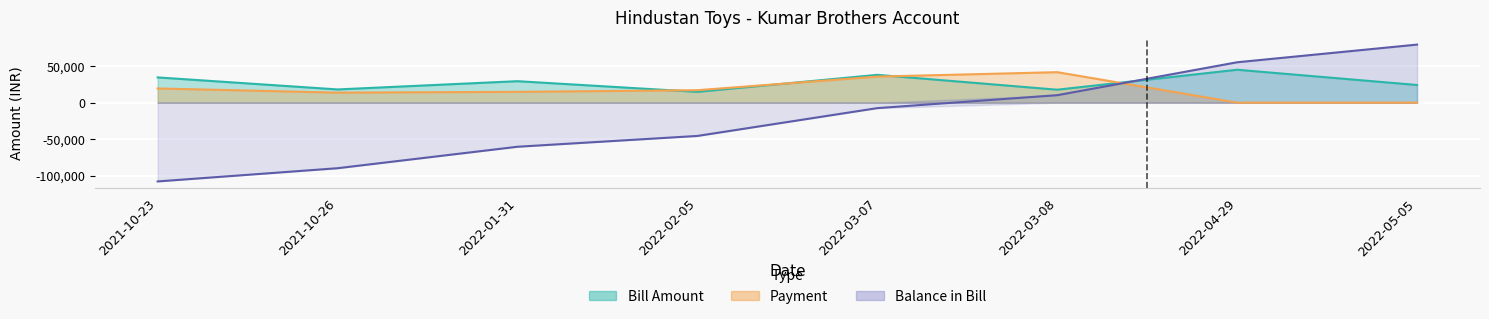

Is it true that BILL AMOUNT equals 34573 at 2021-10-23?

True